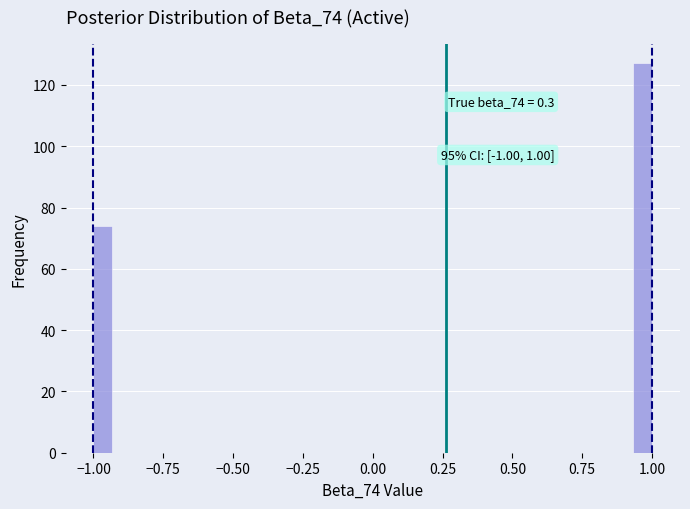

Around what value on the x-axis is the tallest bar? Give the approximate position of its centre, as read against the axis.

0.95